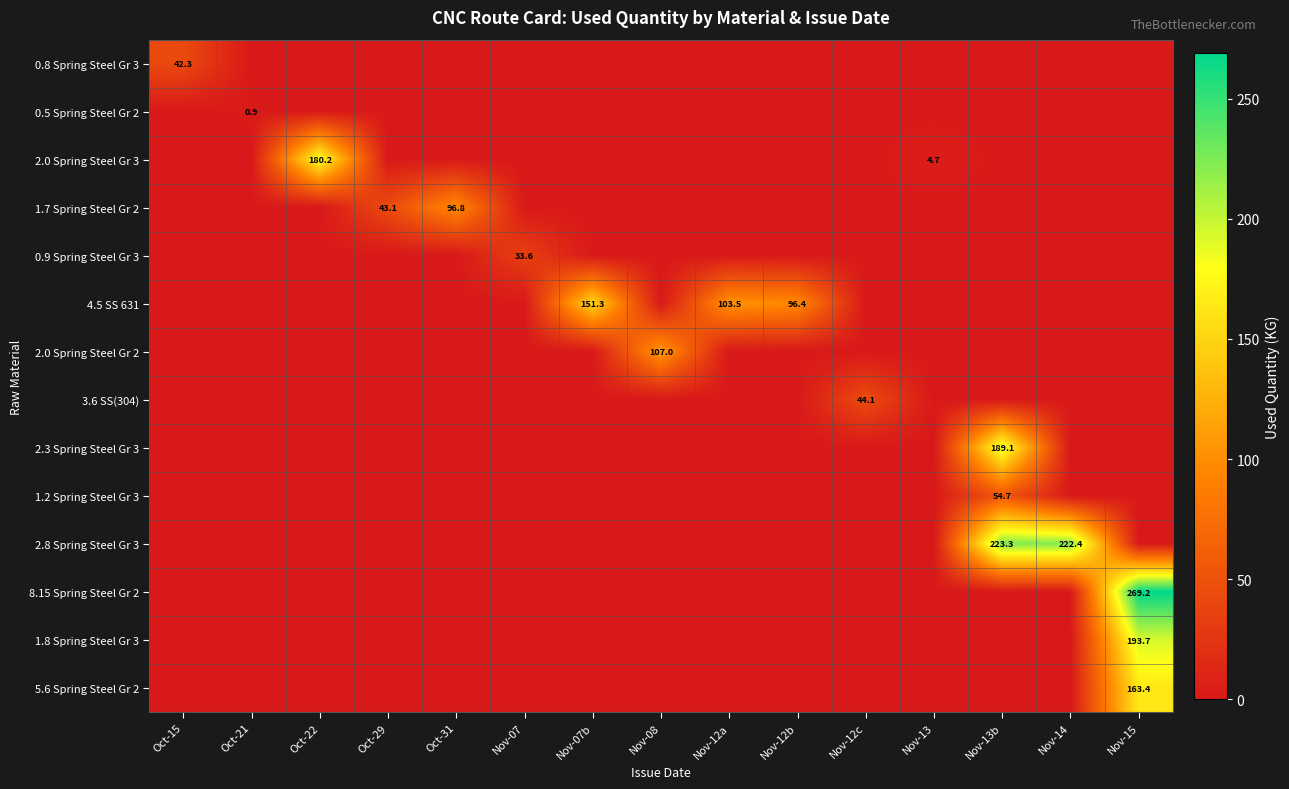

What is the average value of the 0.8 Spring Steel Gr 3 series?

2.8